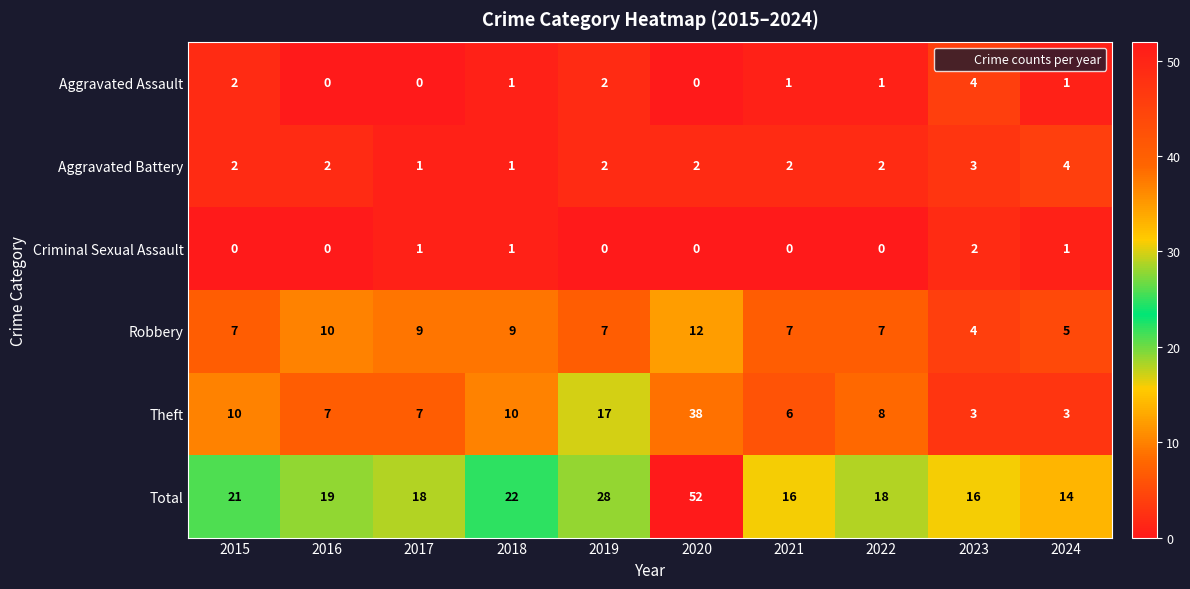

True or false: Aggravated Assault has a value of 0 at 2020.

True